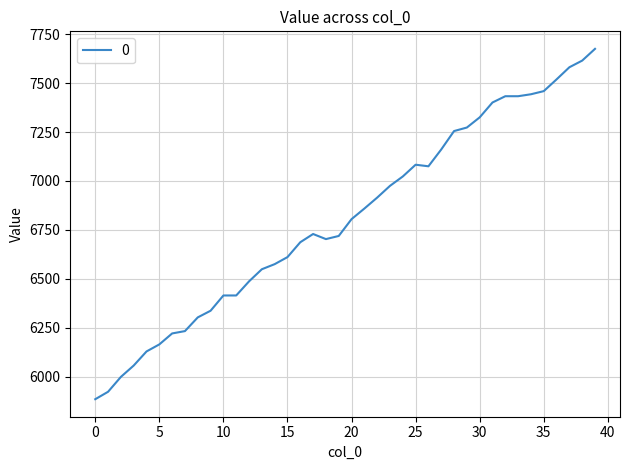

Count the number of categories in the chart.

40